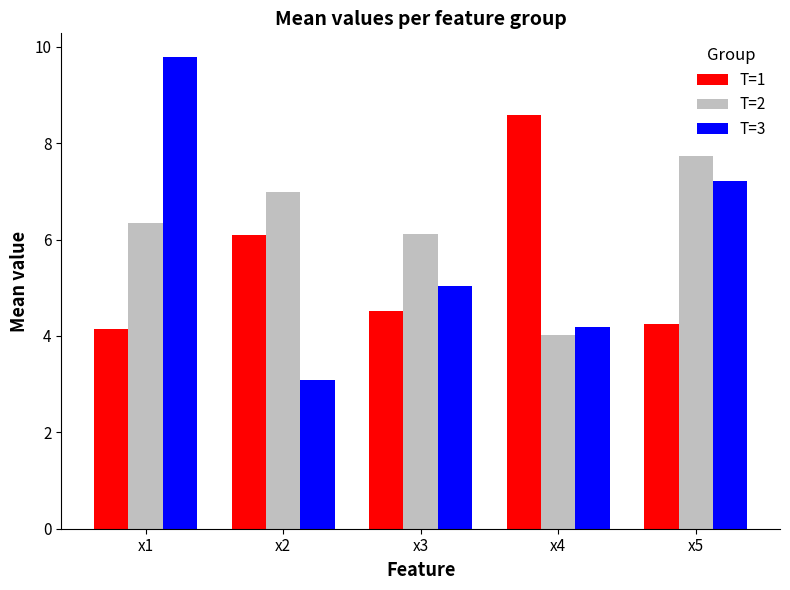

Rank the series at x1 from lowest to highest value.

T=1, T=2, T=3